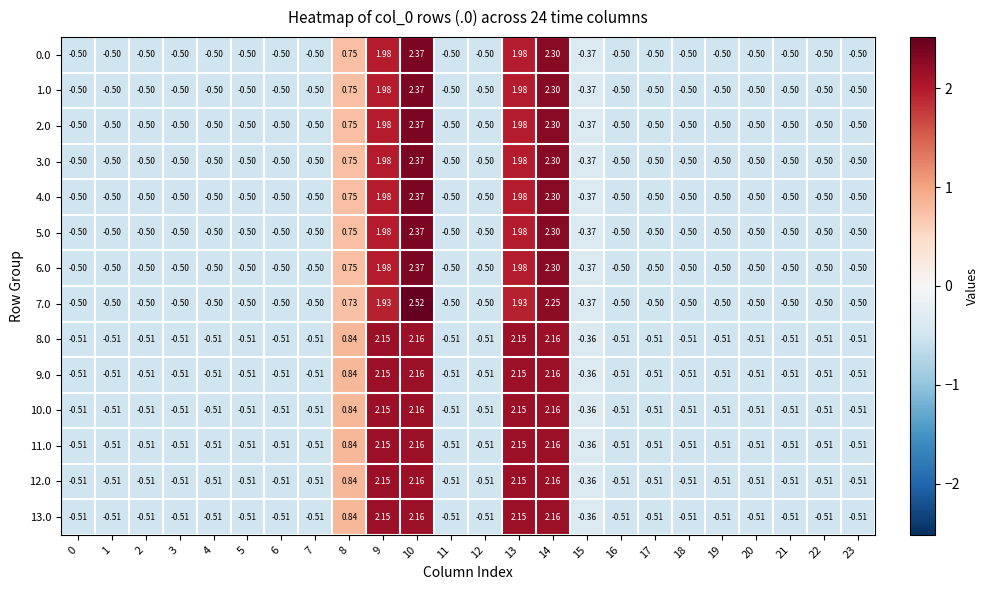

Is the value of 2.0 at 18 greater than the value of 9.0 at 2?

Yes